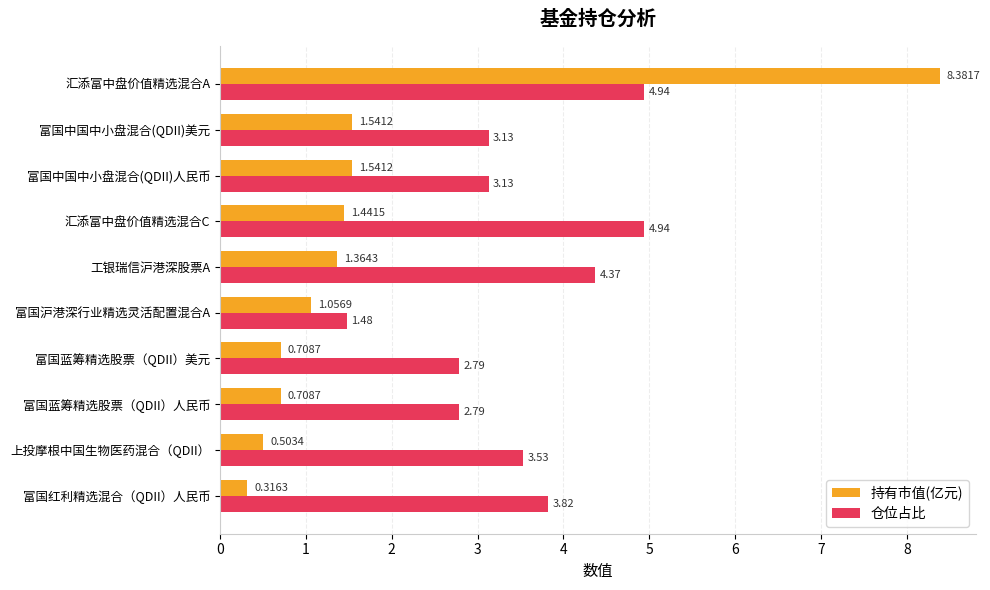

Which series has the largest range (max minus min)?

持有市值(亿元)